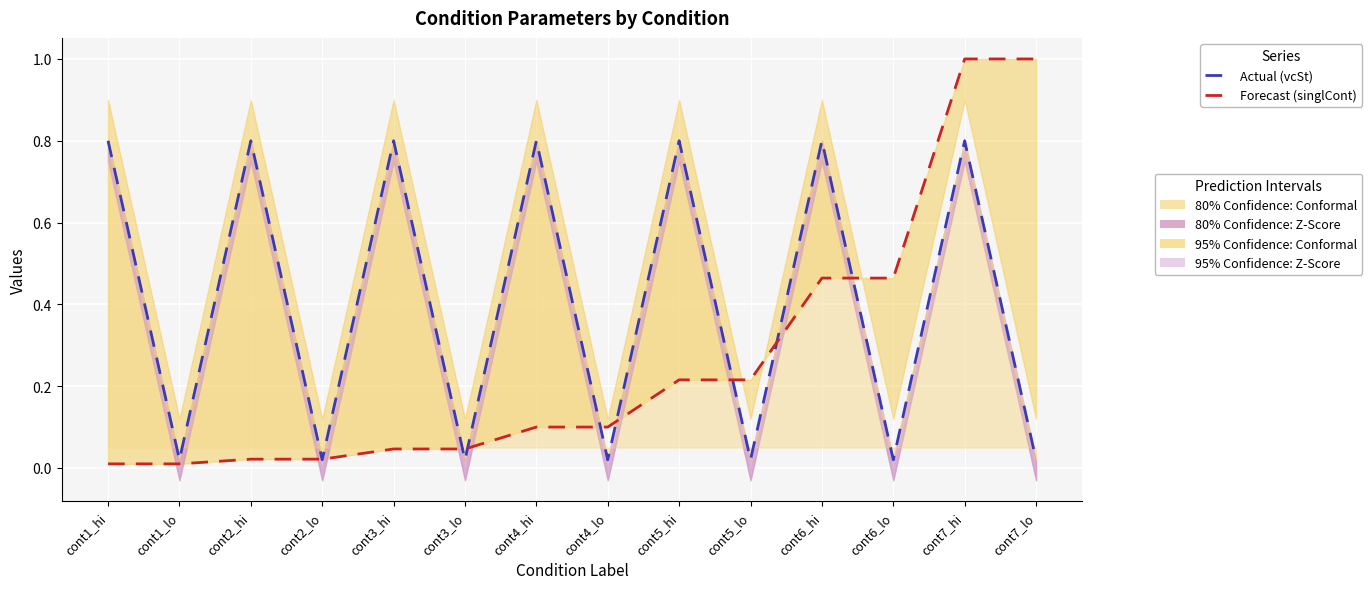

Reading right to left, what are all the values shown in this chart?

Actual (vcSt): cont7_lo=0.0	cont7_hi=0.8	cont6_lo=0.0	cont6_hi=0.8	cont5_lo=0.0	cont5_hi=0.8	cont4_lo=0.0	cont4_hi=0.8	cont3_lo=0.0	cont3_hi=0.8	cont2_lo=0.0	cont2_hi=0.8	cont1_lo=0.0	cont1_hi=0.8
Forecast (singlCont): cont7_lo=1.0	cont7_hi=1.0	cont6_lo=0.5	cont6_hi=0.5	cont5_lo=0.2	cont5_hi=0.2	cont4_lo=0.1	cont4_hi=0.1	cont3_lo=0.0	cont3_hi=0.0	cont2_lo=0.0	cont2_hi=0.0	cont1_lo=0.0	cont1_hi=0.0